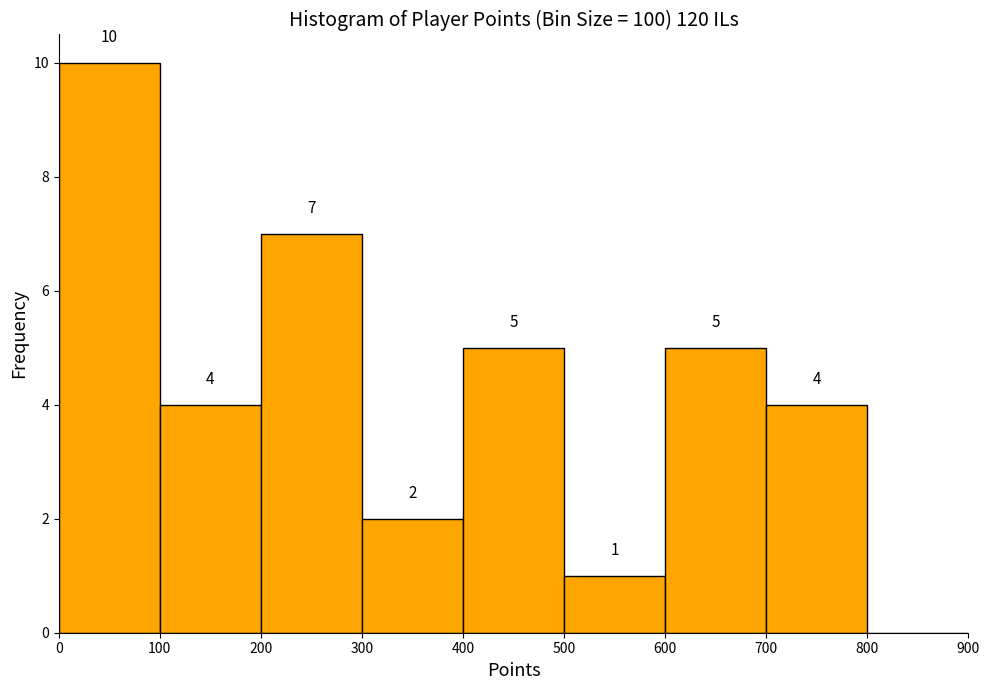

Which range on the x-axis has the tallest bar?

0 to 100